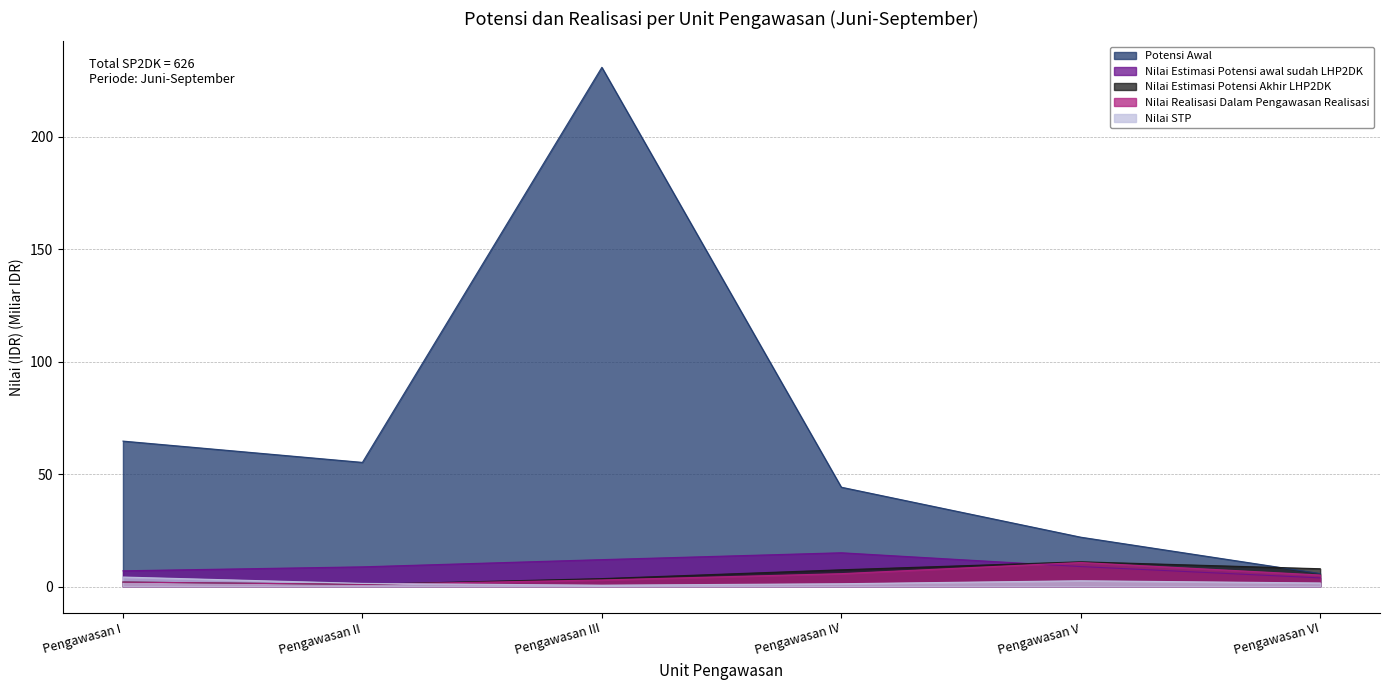

At which label is Nilai Realisasi Dalam Pengawasan Realisasi closest to 5?

Pengawasan VI